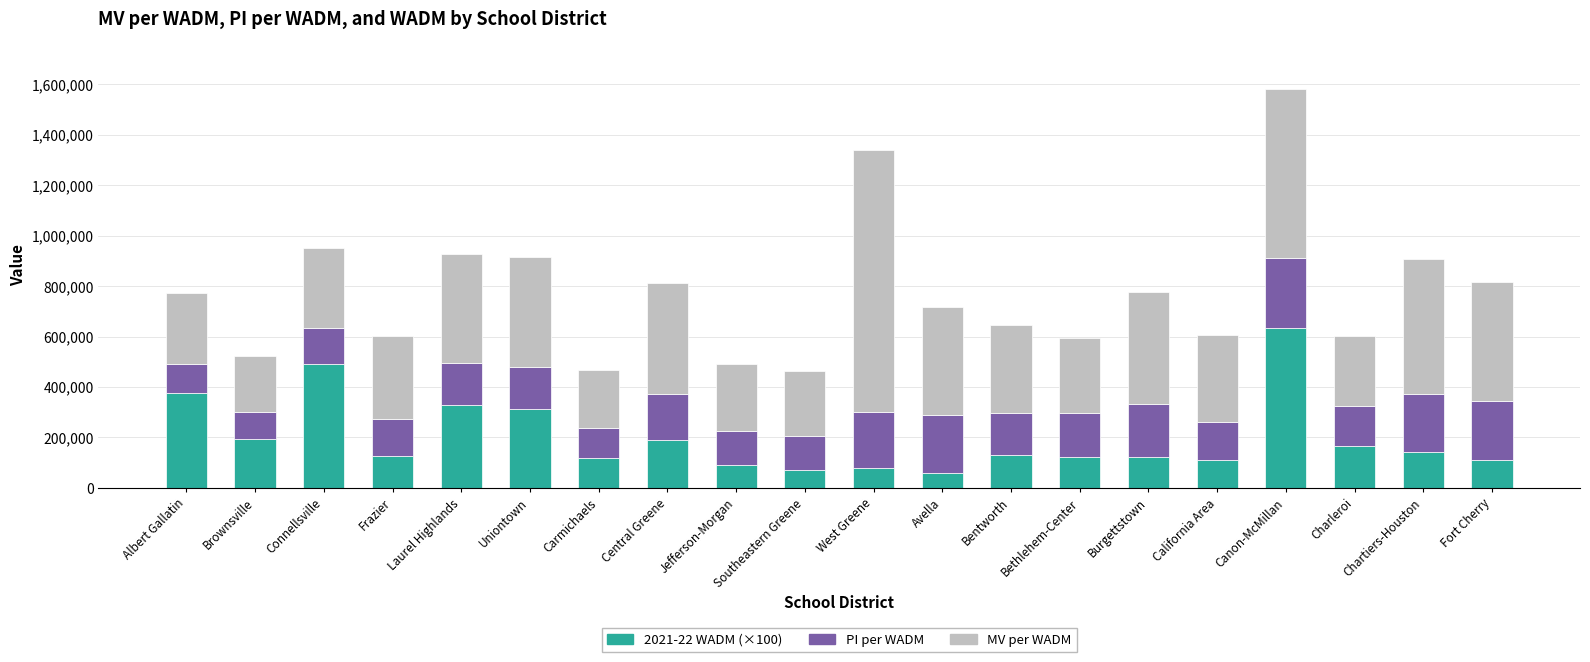

What are all the series names shown in the legend?

2021-22 WADM (×100), PI per WADM, MV per WADM